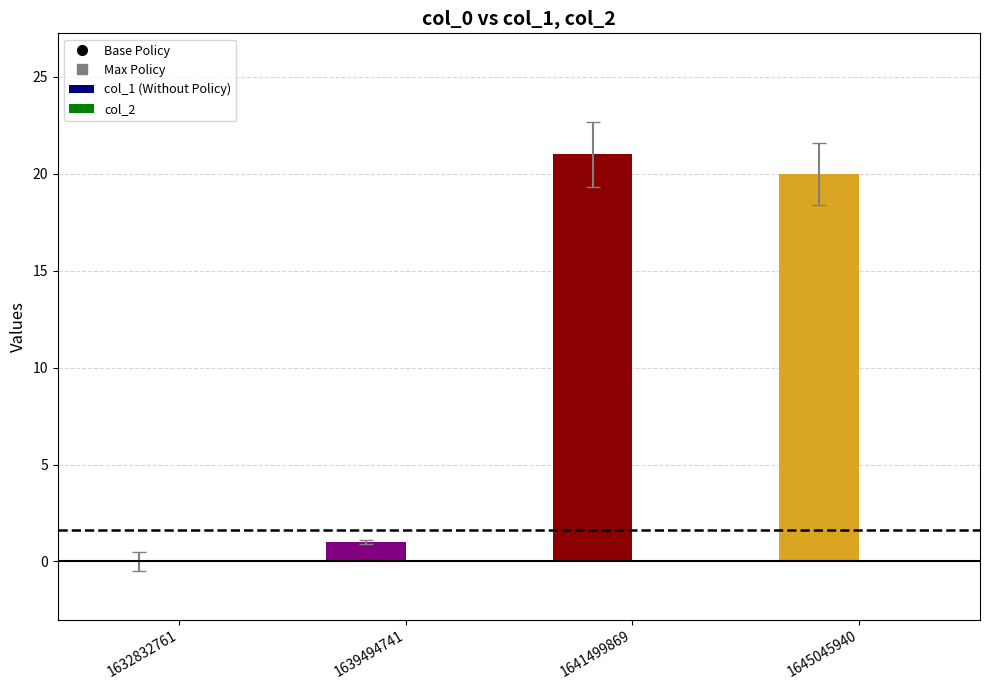

Is the value of col_2 at 1639494741 greater than the value of col_1 at 1632832761?

No